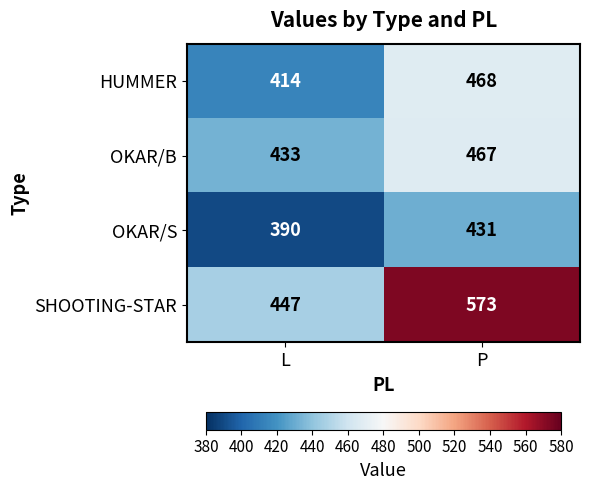

Which series has the largest range (max minus min)?

SHOOTING-STAR